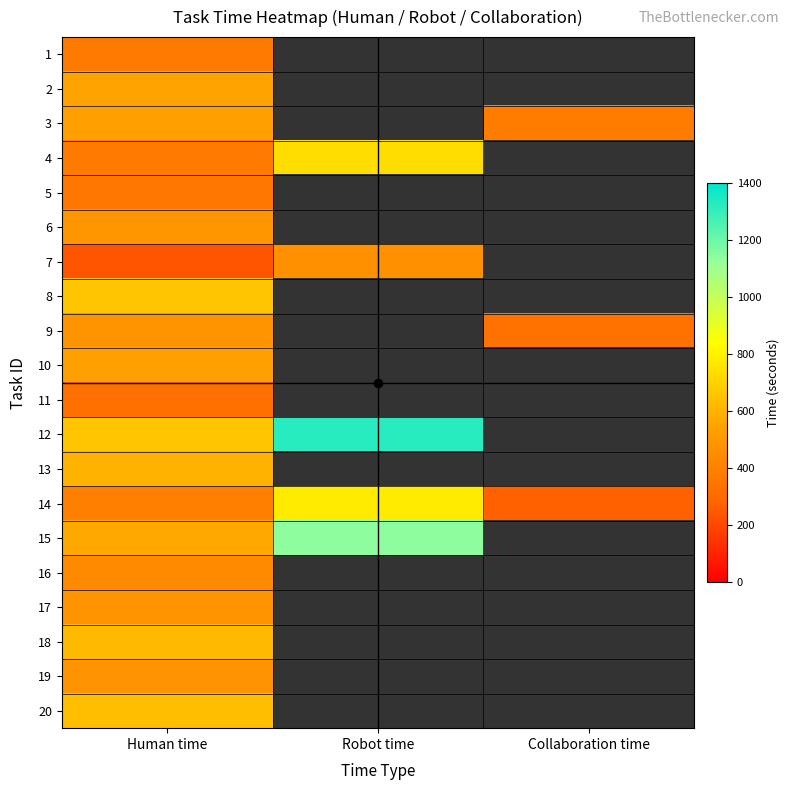

What is the total value across all series at Human time?

9822.0